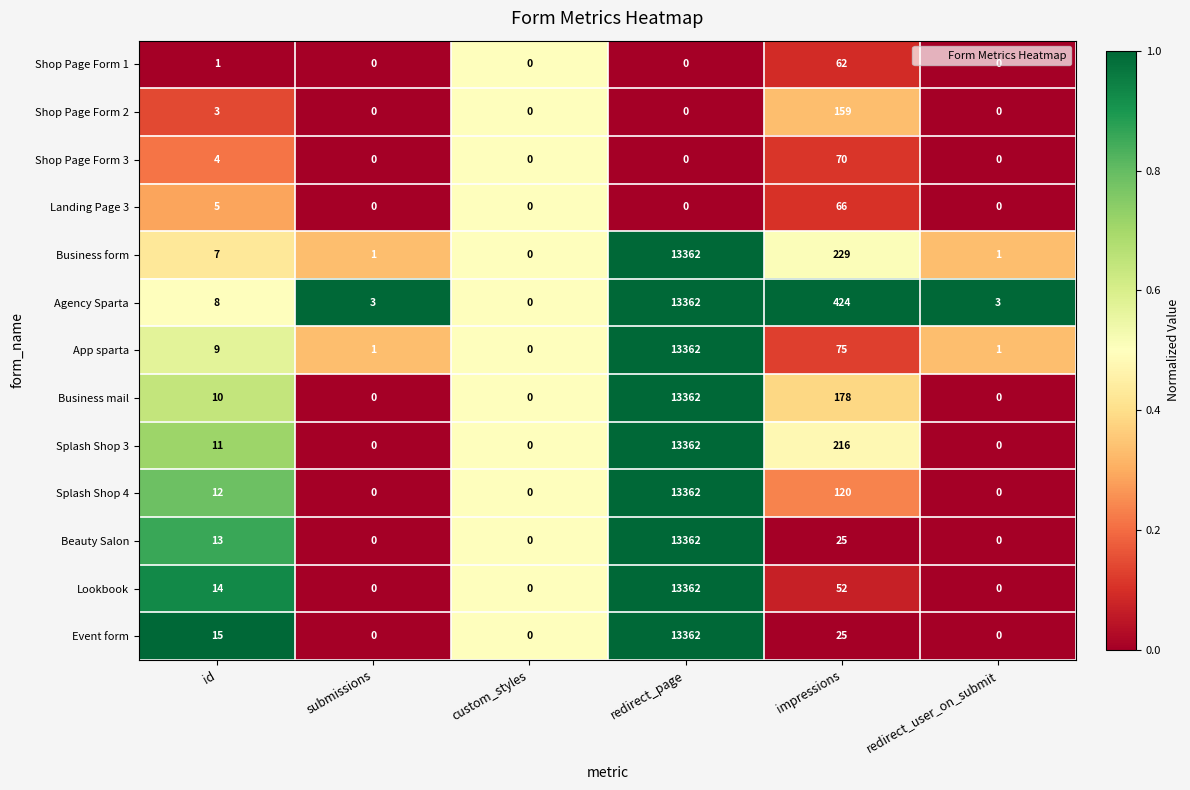

Between submissions and impressions, which series saw the biggest shift?

Agency Sparta